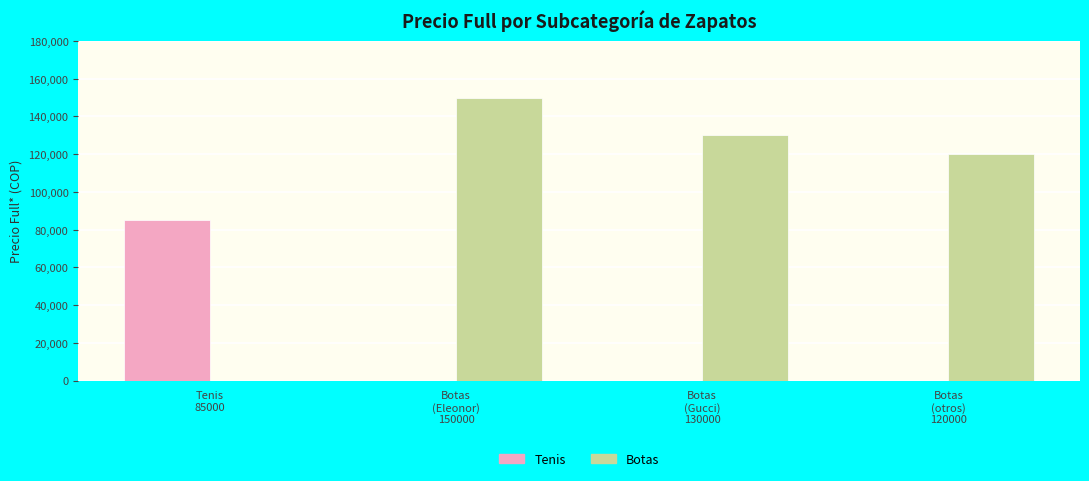

The value of Tenis at Botas
(otros)
120000 is 0. True or false?

True